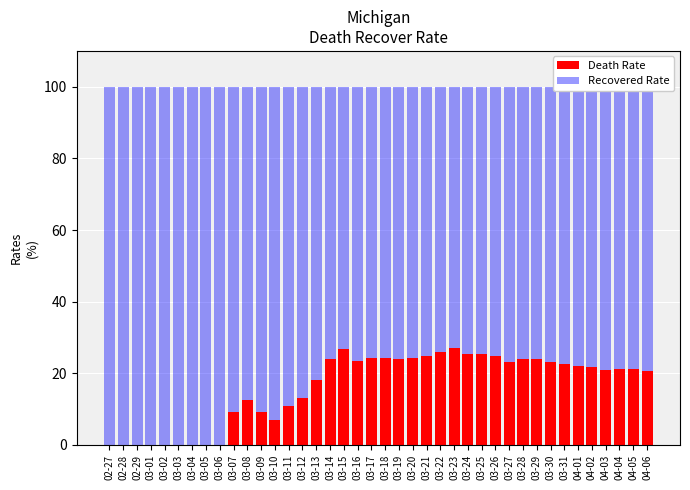

Does the chart contain stacked bars?

Yes